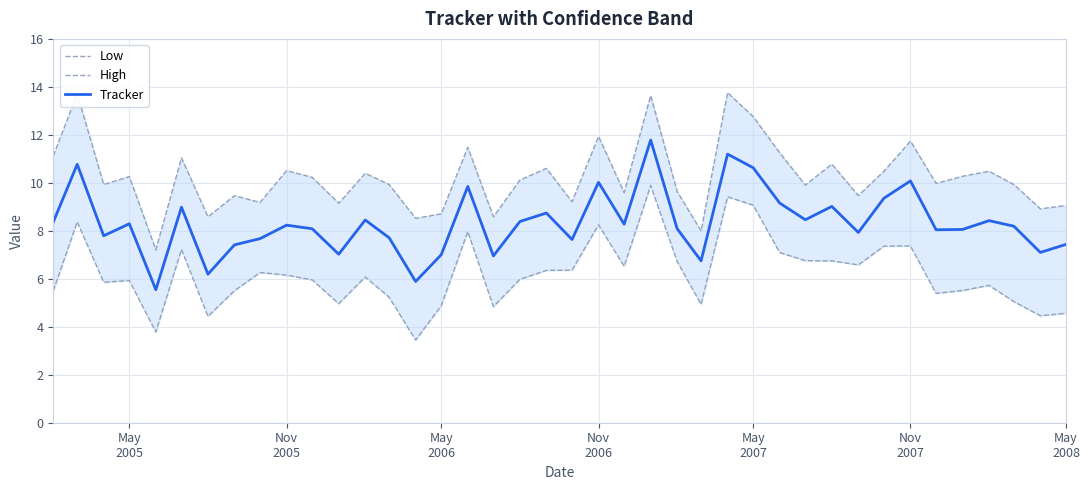

How many lines are shown in the chart?

3